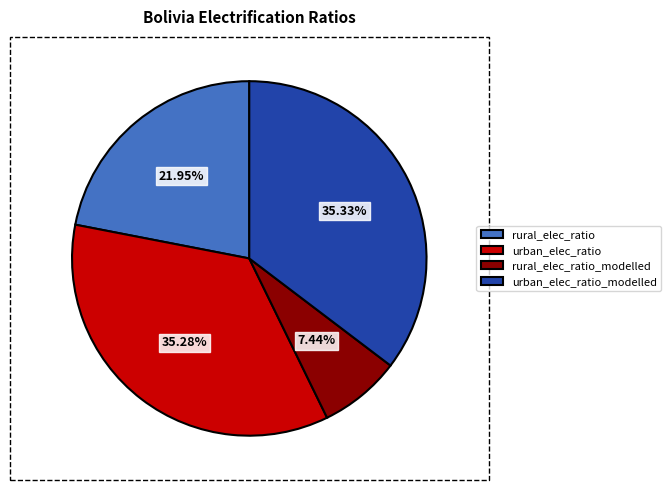

What percentage do rural_elec_ratio_modelled and rural_elec_ratio together represent?

29.4%